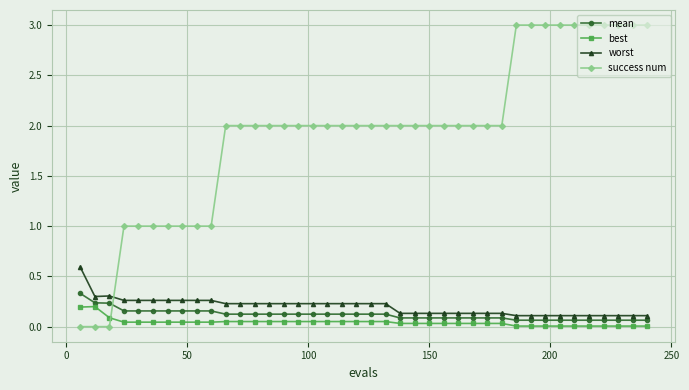

What is the difference between the second highest and second lowest values in the success num series?

3.0